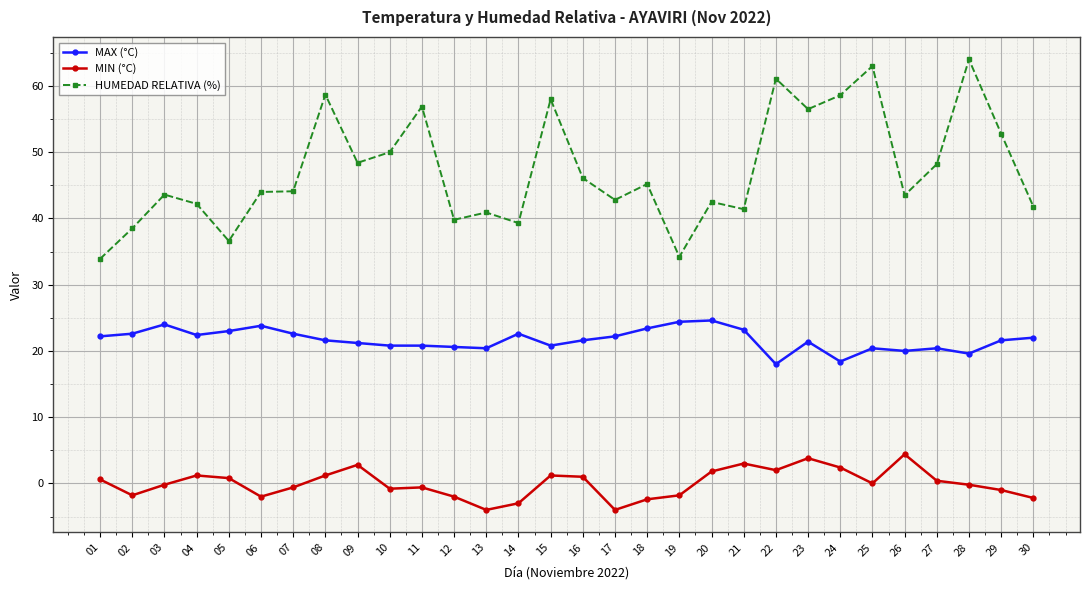

Does the chart display data point markers on the line(s)?

Yes